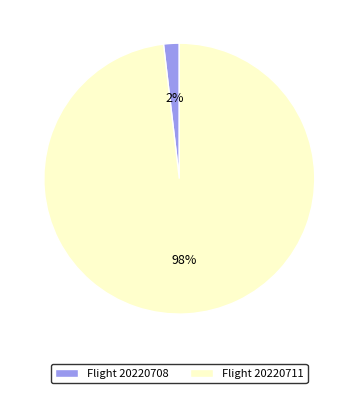

Which category accounts for the majority?

Flight 20220711